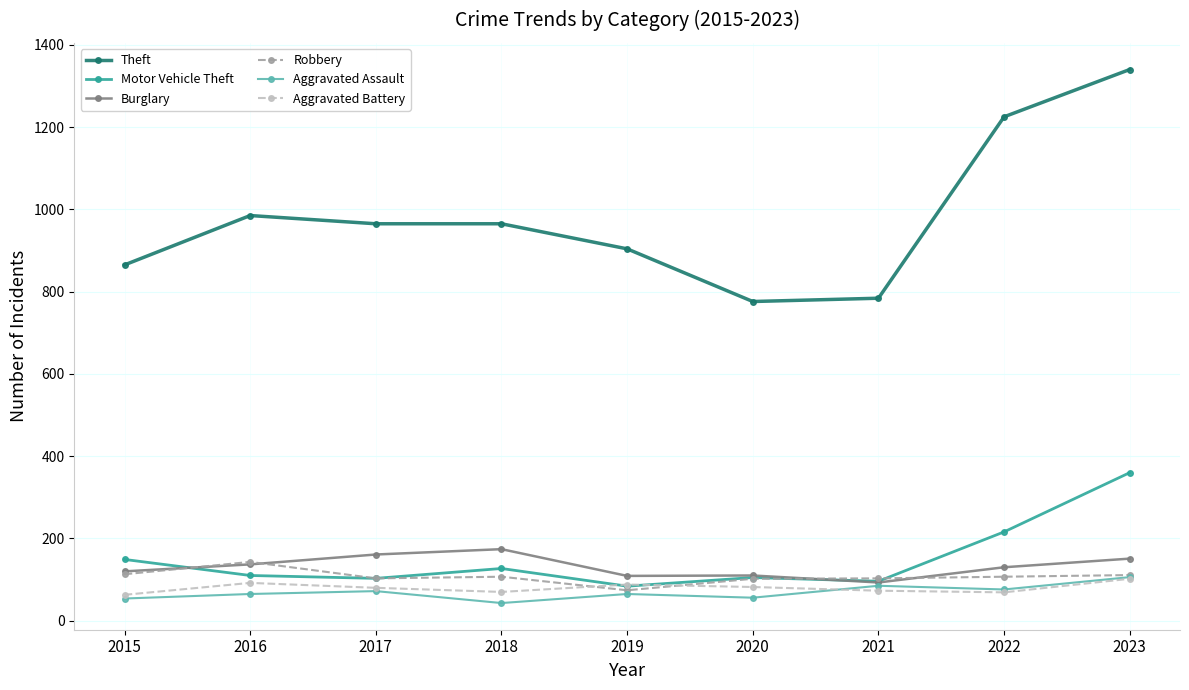

What is the value of the Robbery point at the 9th from the left?

111